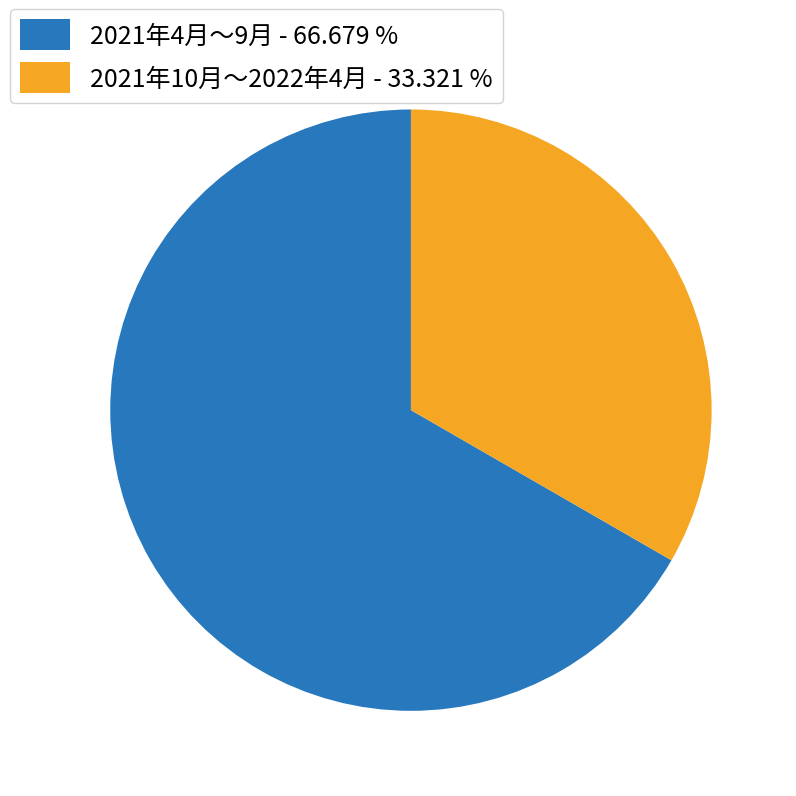

Does any single category account for the majority?

Yes